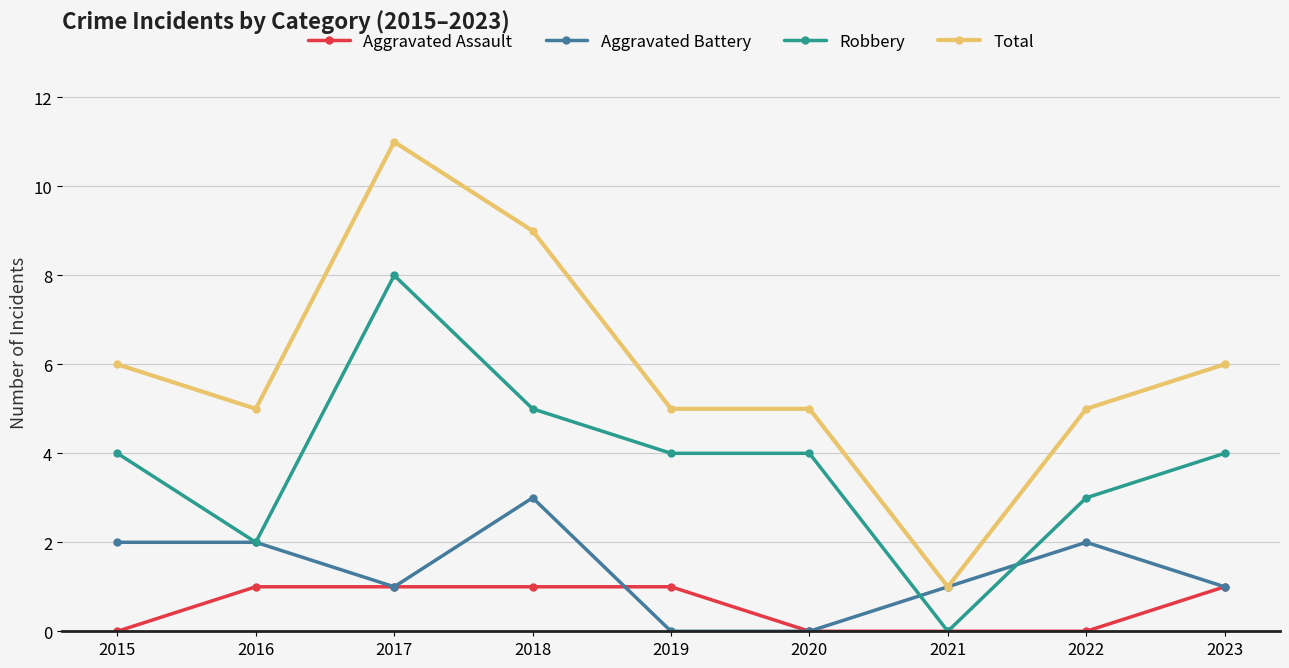

The Aggravated Battery series shows 2 at 2022. True or false?

True